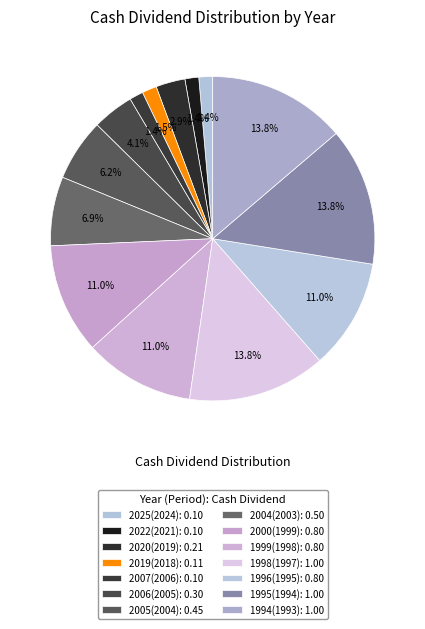

What percentage is the 2005(2004) slice, to the nearest percent?

6%